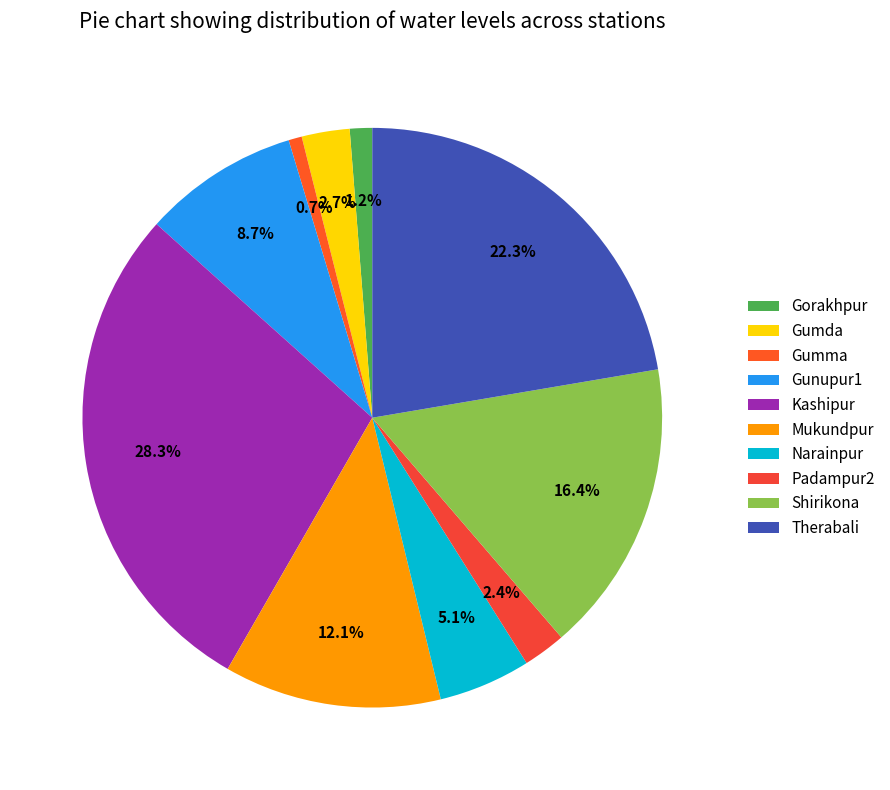

Which has a higher value, Gumma or Therabali?

Therabali